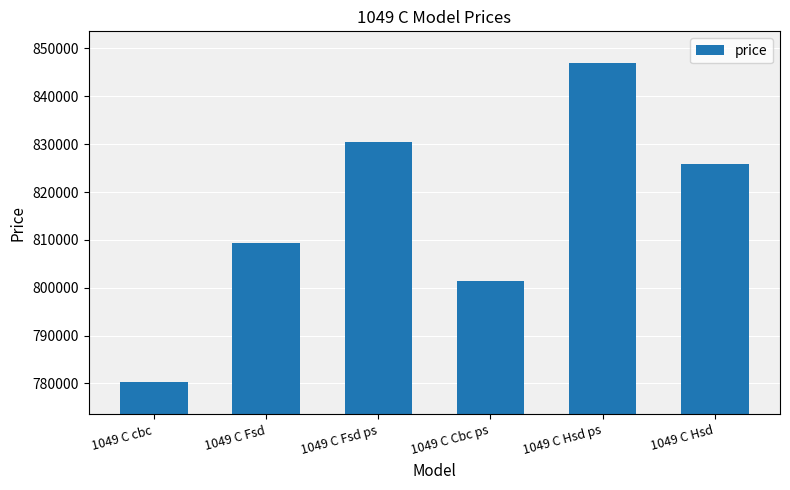

The chart shows a value of 809443.8 at 1049 C Fsd. True or false?

True